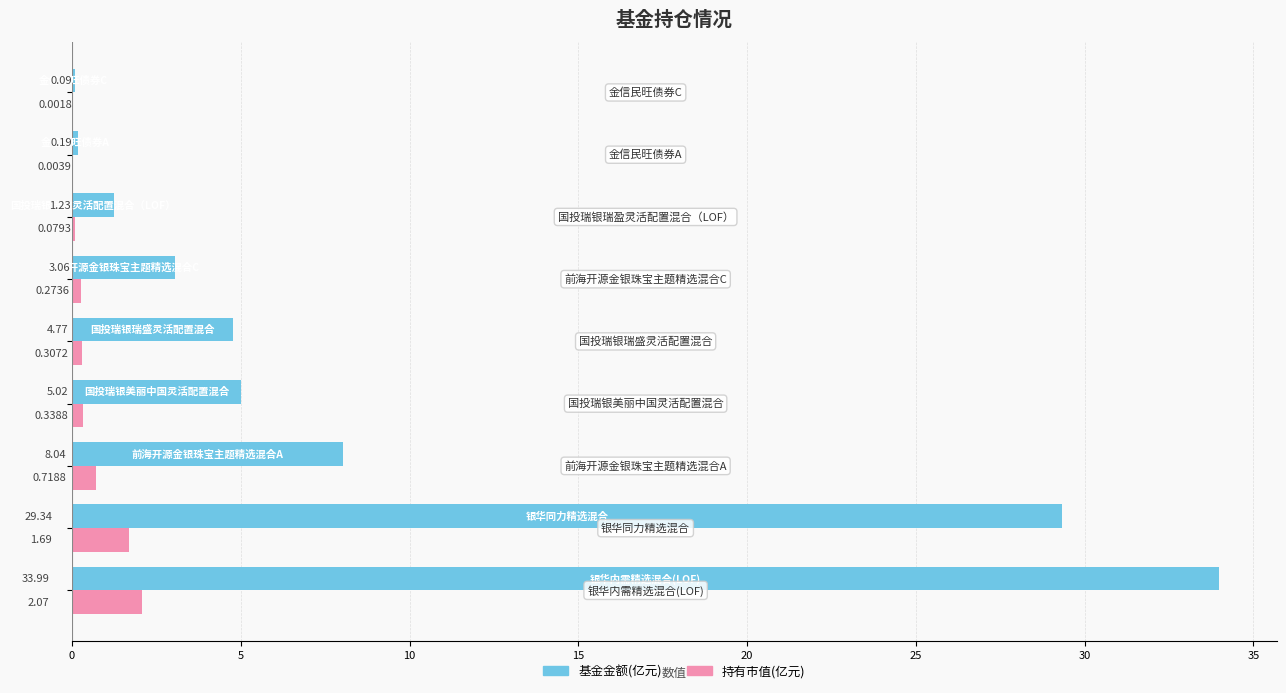

How many data points does each series have?

9